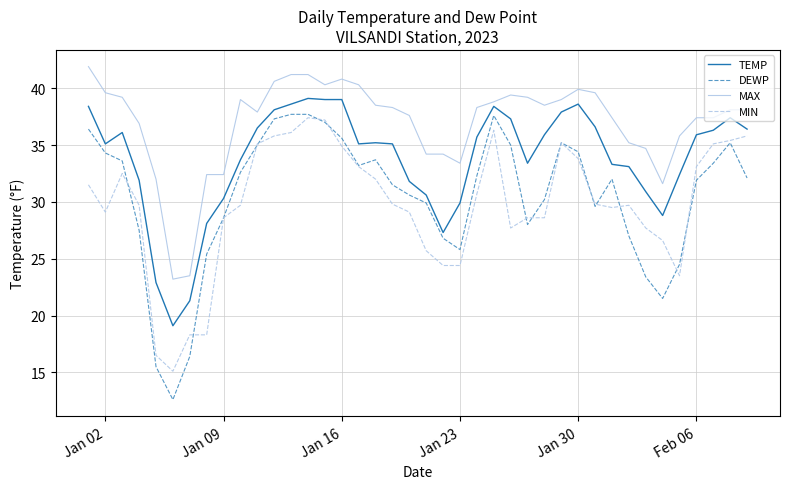

What is the smallest value displayed?

12.6